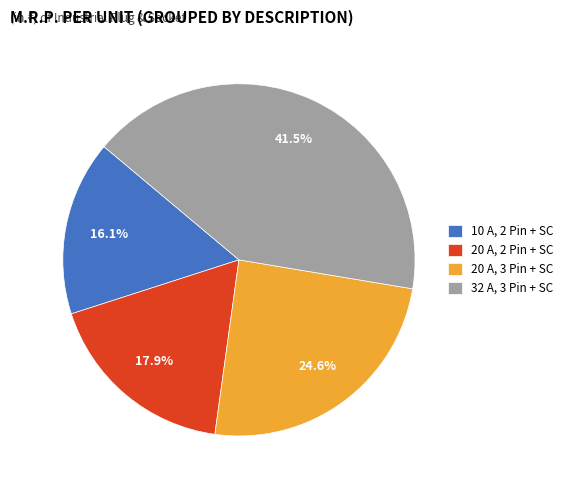

To the nearest percent, what is the average slice percentage?

25%